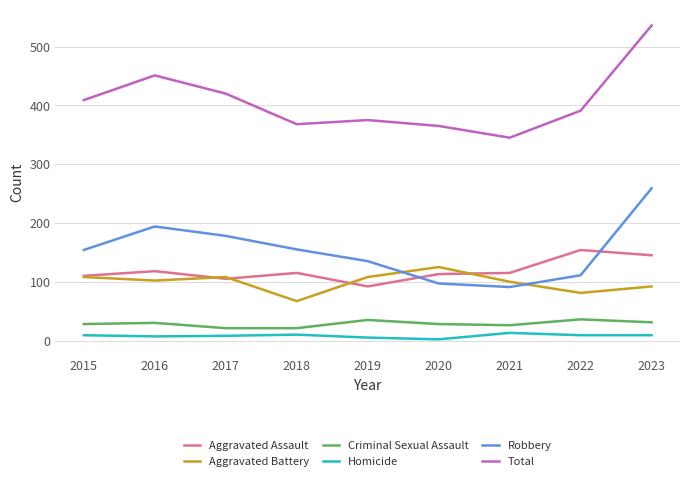

The value of Total at 2016 is 451. True or false?

True